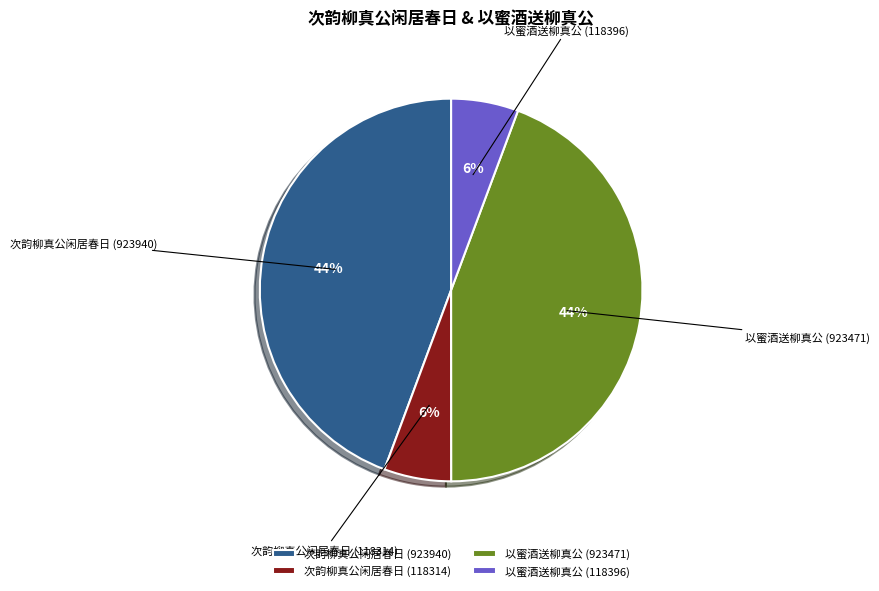

The 以蜜酒送柳真公 (923471) slice represents 44% of the pie. True or false?

True